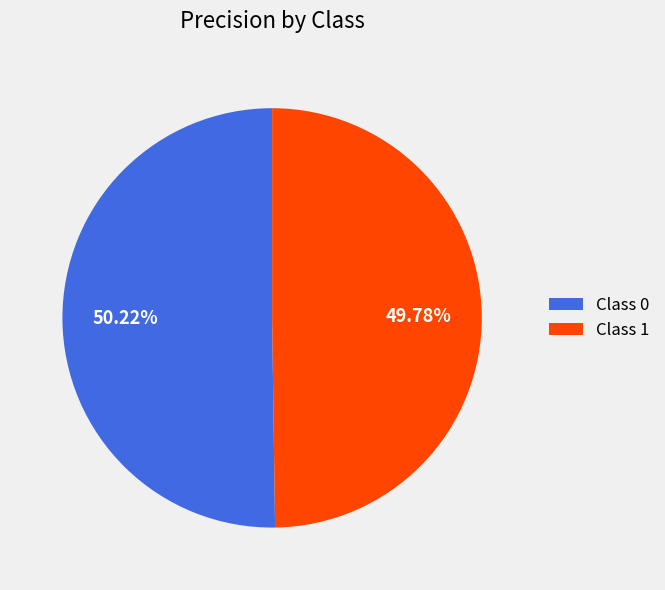

Do Class 0 and Class 1 together represent more than half of the pie?

Yes